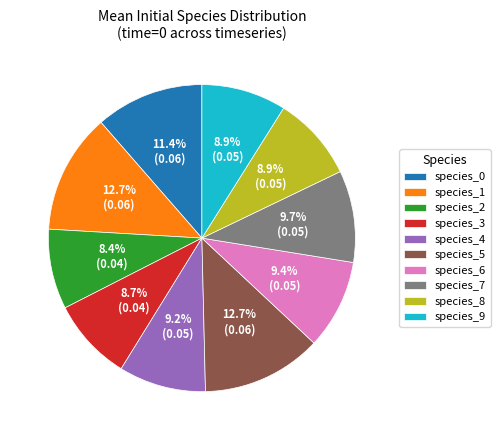

Approximately how many times larger is the value at species_0 compared to species_3?

1.3